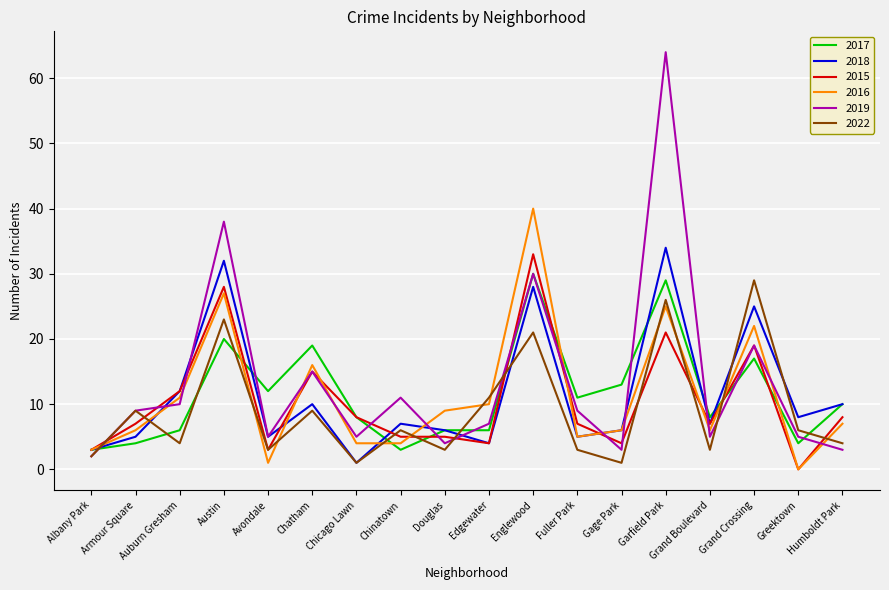

What is the minimum value for 2017?

3